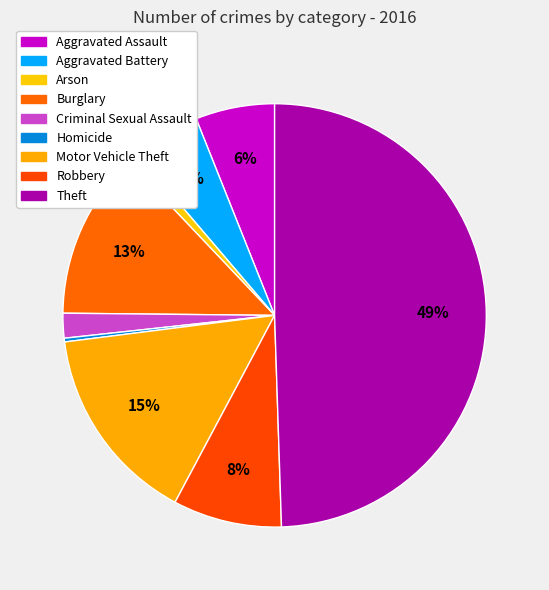

How many segments does this pie chart have?

9